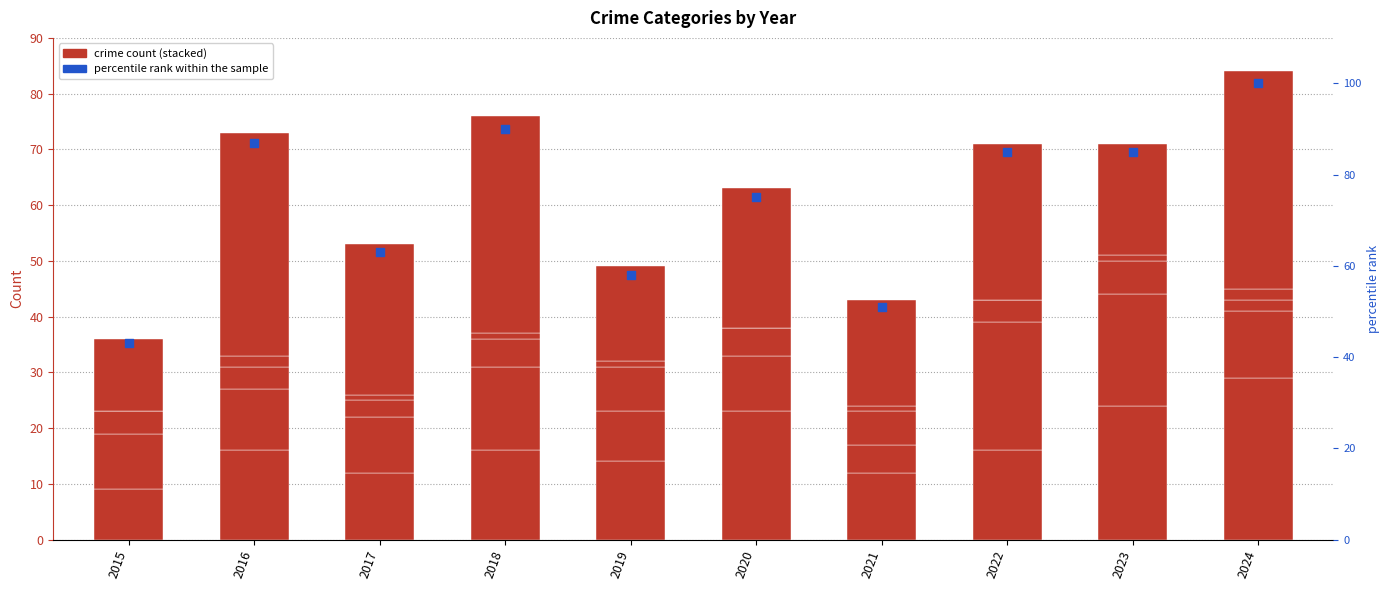

Which series contains the lowest Y value?

Homicide